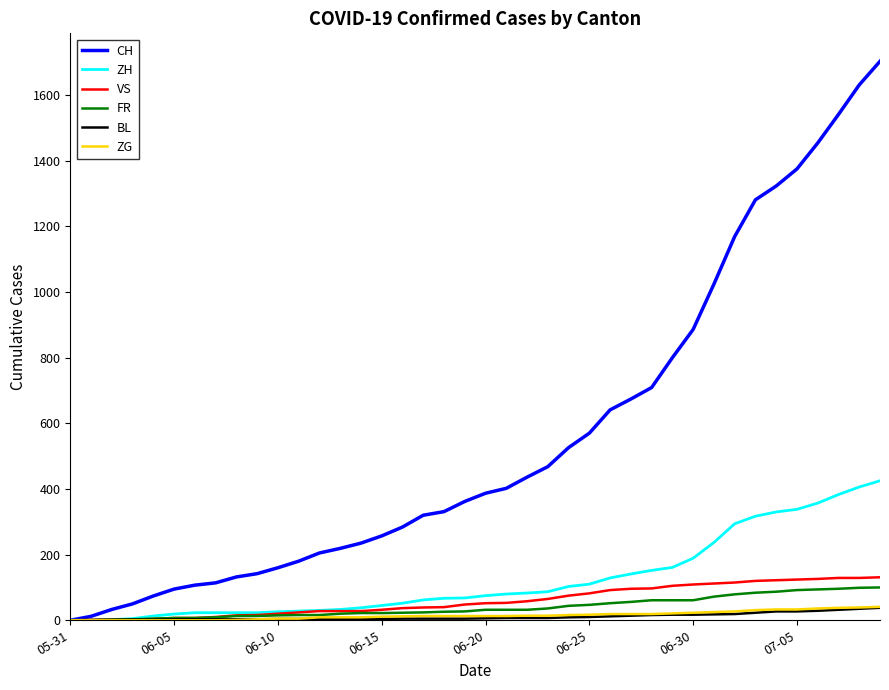

How many lines are shown in the chart?

6